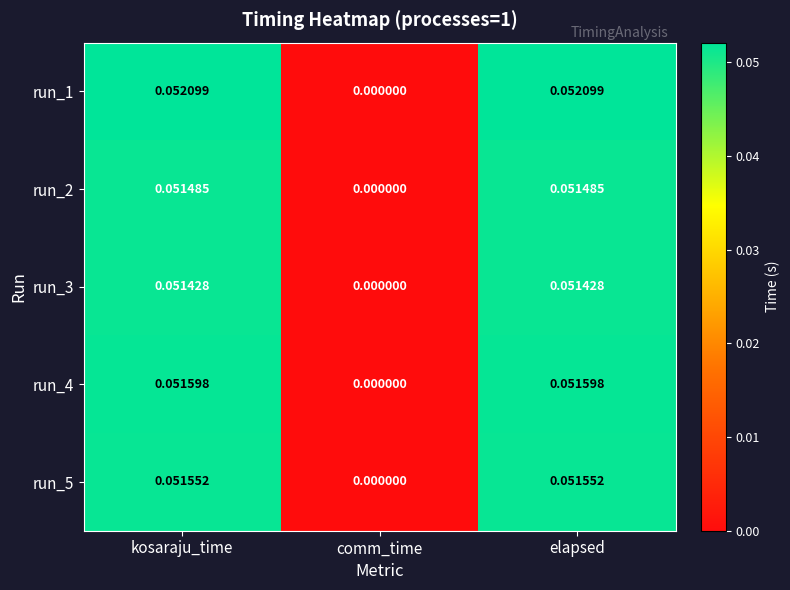

Between comm_time and elapsed, which series saw the biggest shift?

run_1